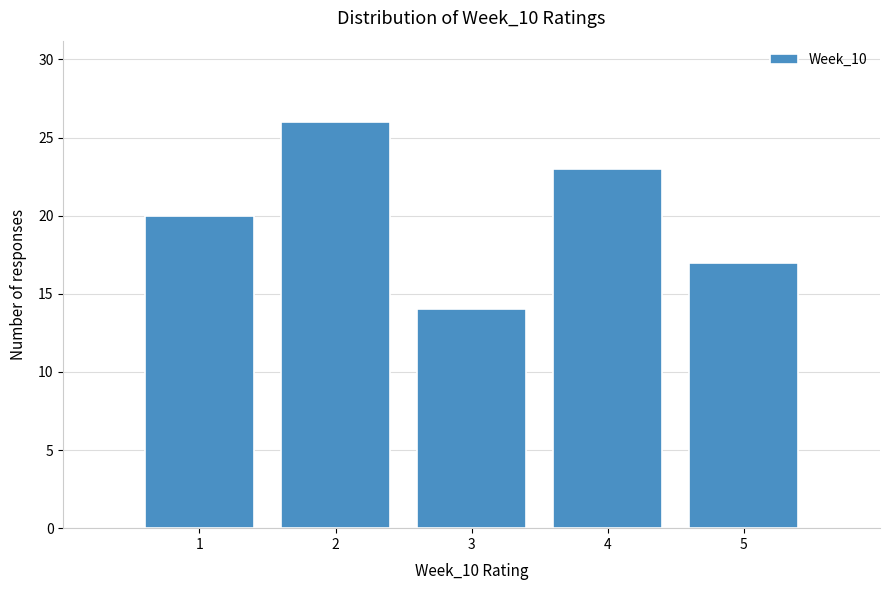

Which range on the x-axis has the tallest bar?

1.5 to 2.5